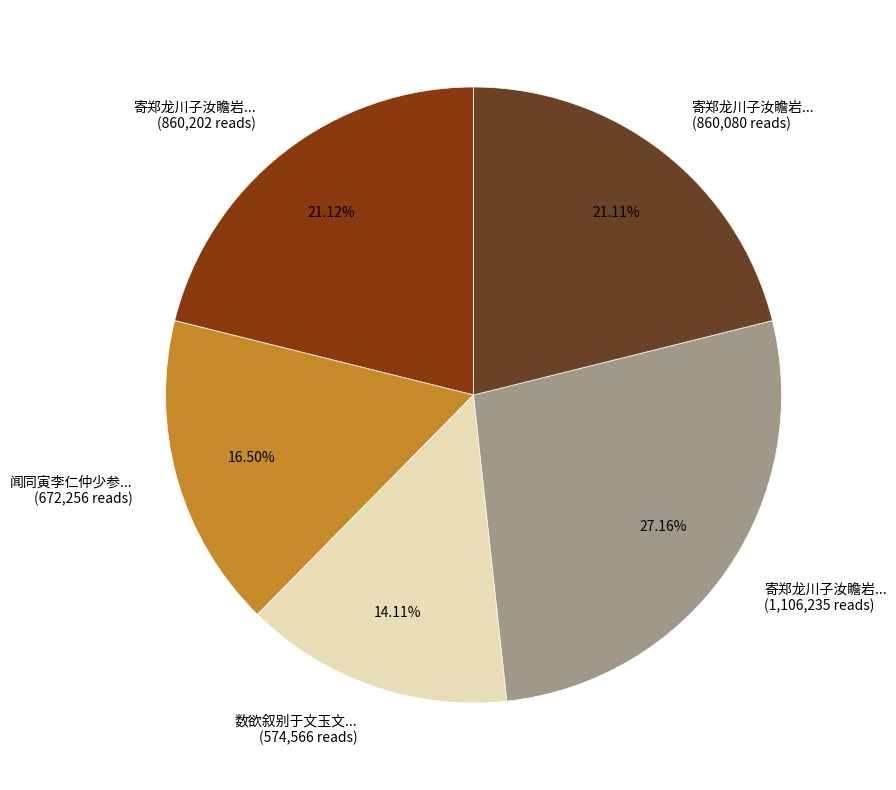

Is there a majority slice in this chart?

No